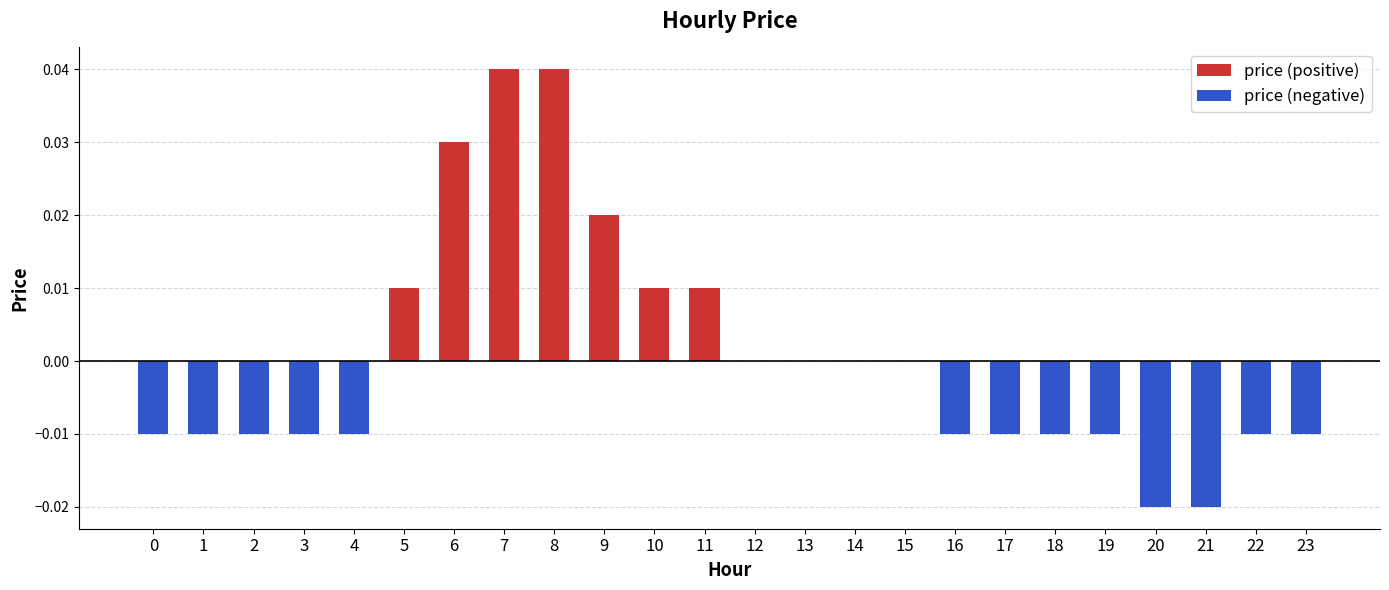

Is the value of price (positive) at 8 greater than the value of price (negative) at 1?

Yes